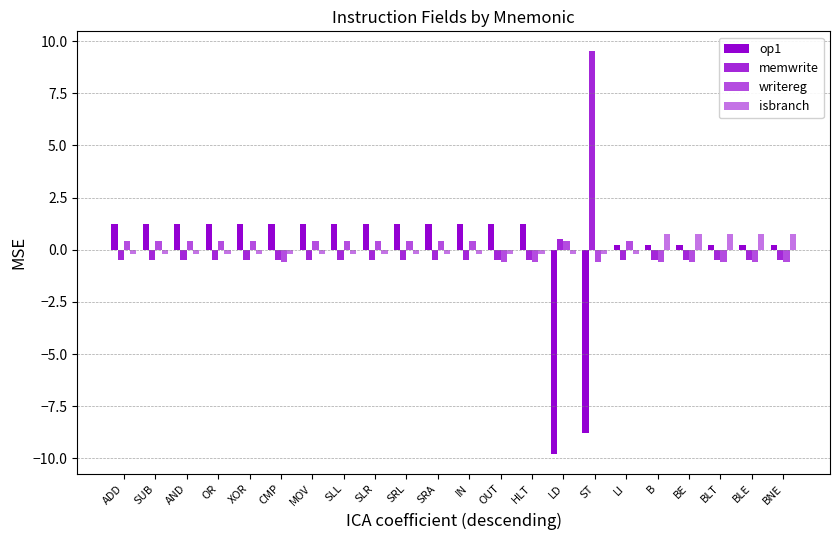

How many values in the writereg series are below 0?

9